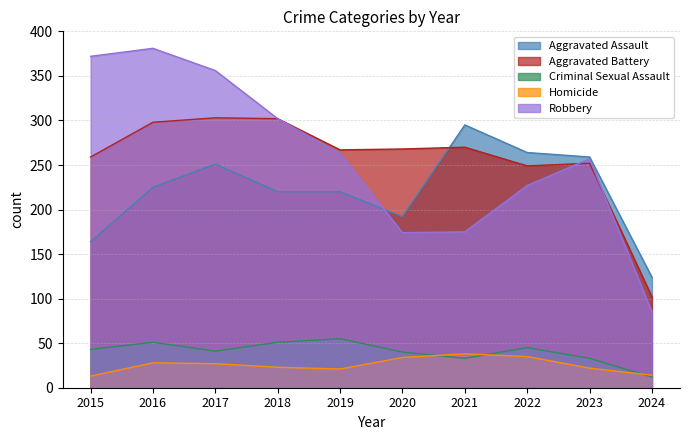

How many series are shown in this chart?

5